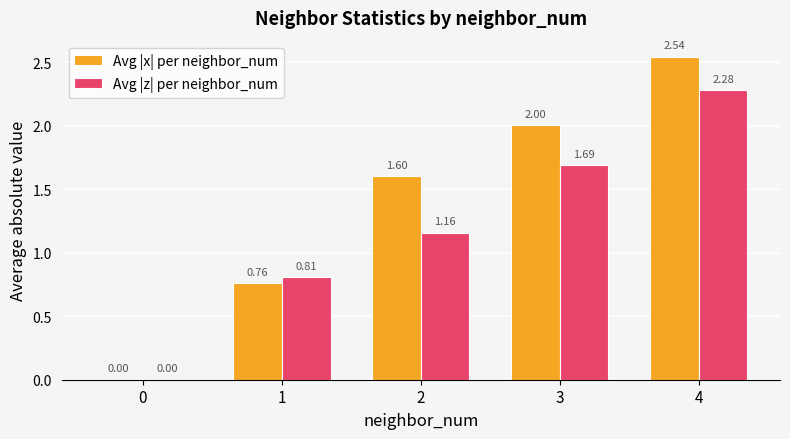

What is the spread (max minus min) of values at 4?

0.3